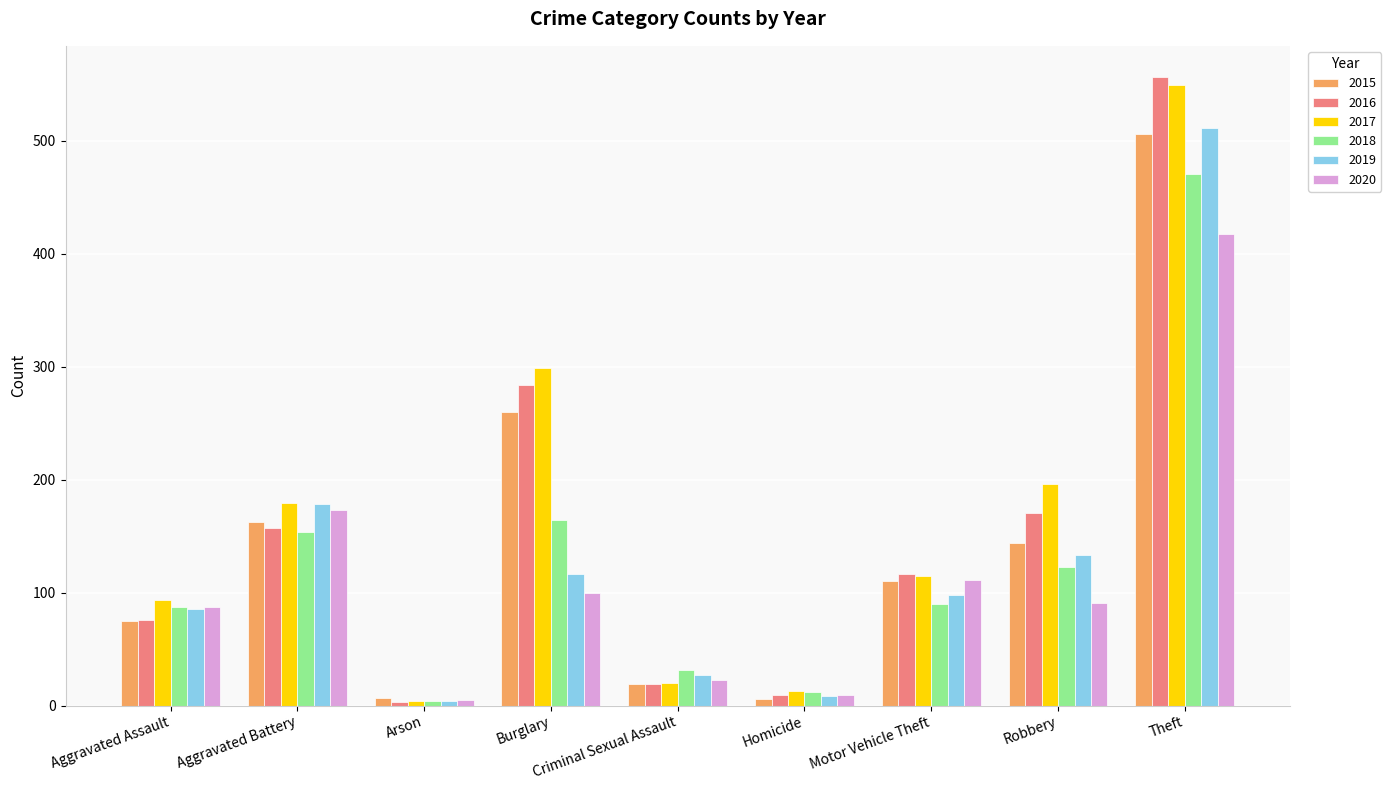

What is the label of the 9th bar from the right?

Aggravated Assault